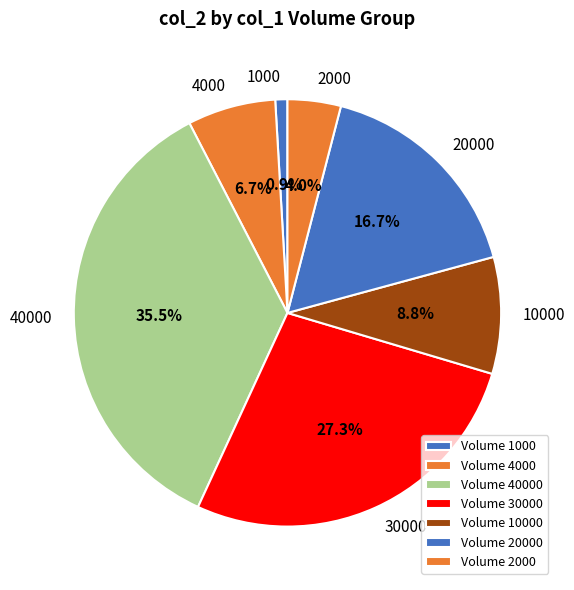

What percentage is the 2000 slice, to the nearest percent?

4%